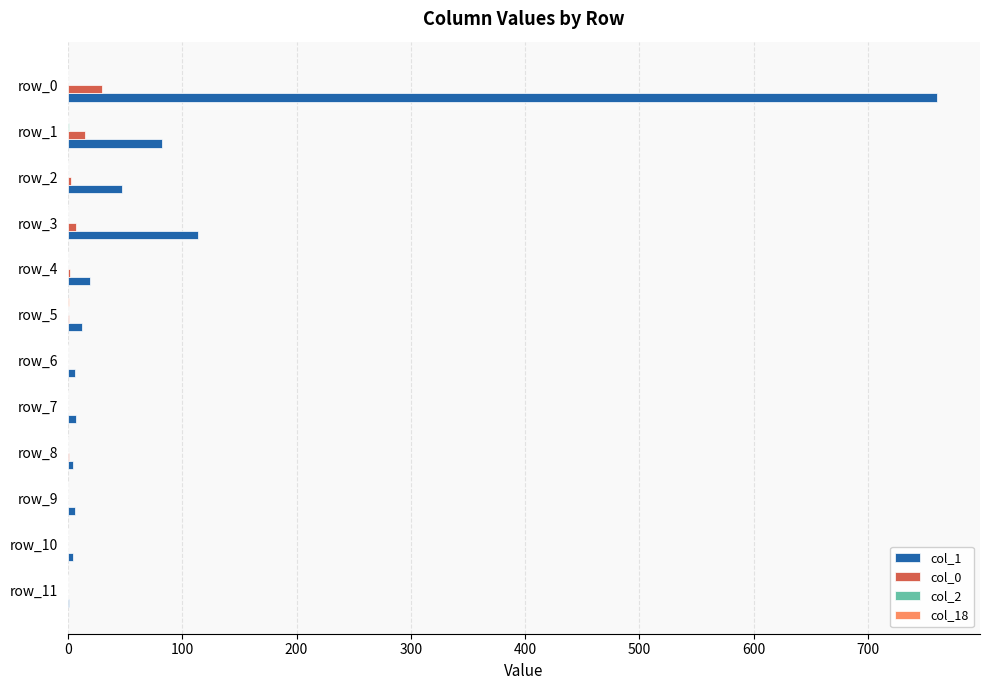

At which category is the sum across all series the highest?

row_0